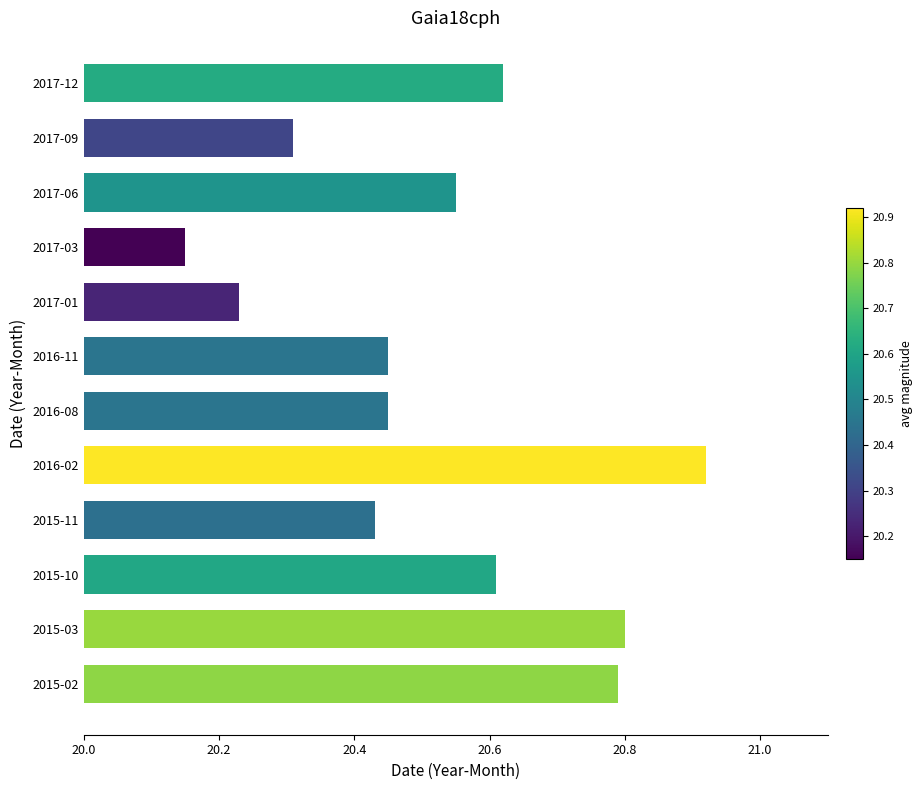

Which label corresponds to the largest value in the chart?

2016-02